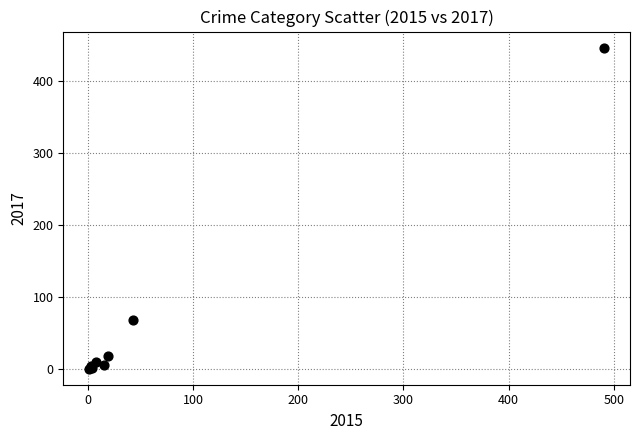

What Y value in the scatter plot is closest to 224?

69